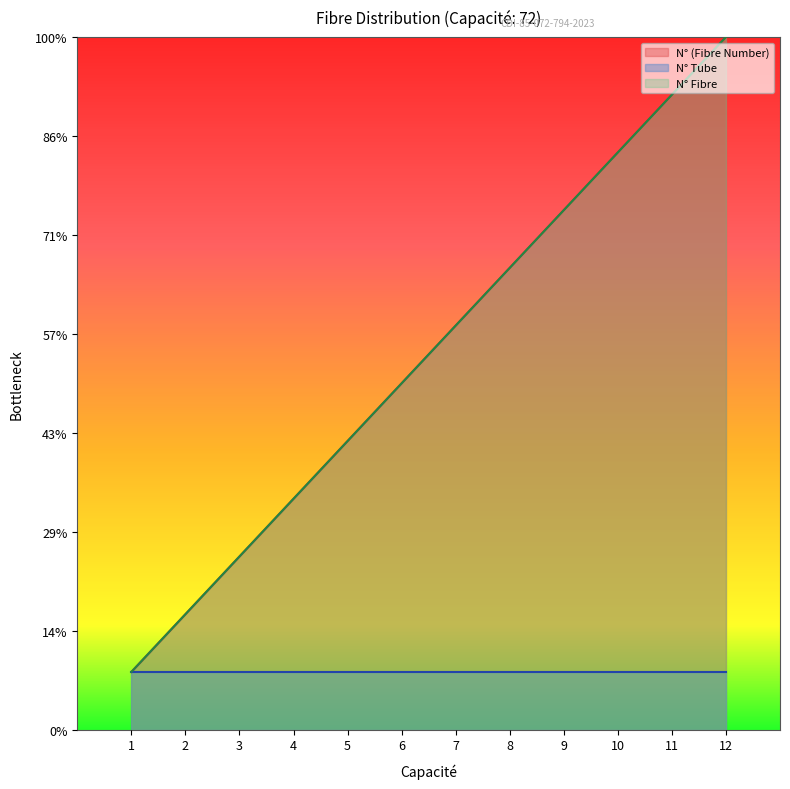

At which category is the sum across all series the highest?

12